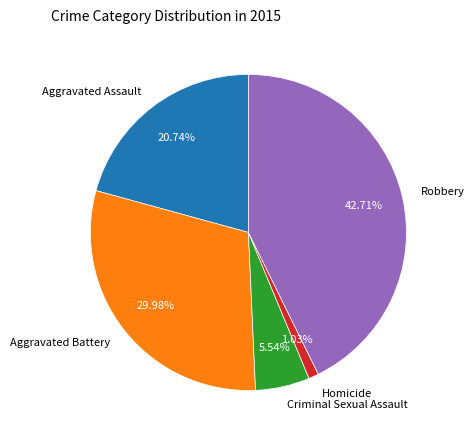

Rank the categories by value from highest to lowest.

Robbery, Aggravated Battery, Aggravated Assault, Criminal Sexual Assault, Homicide